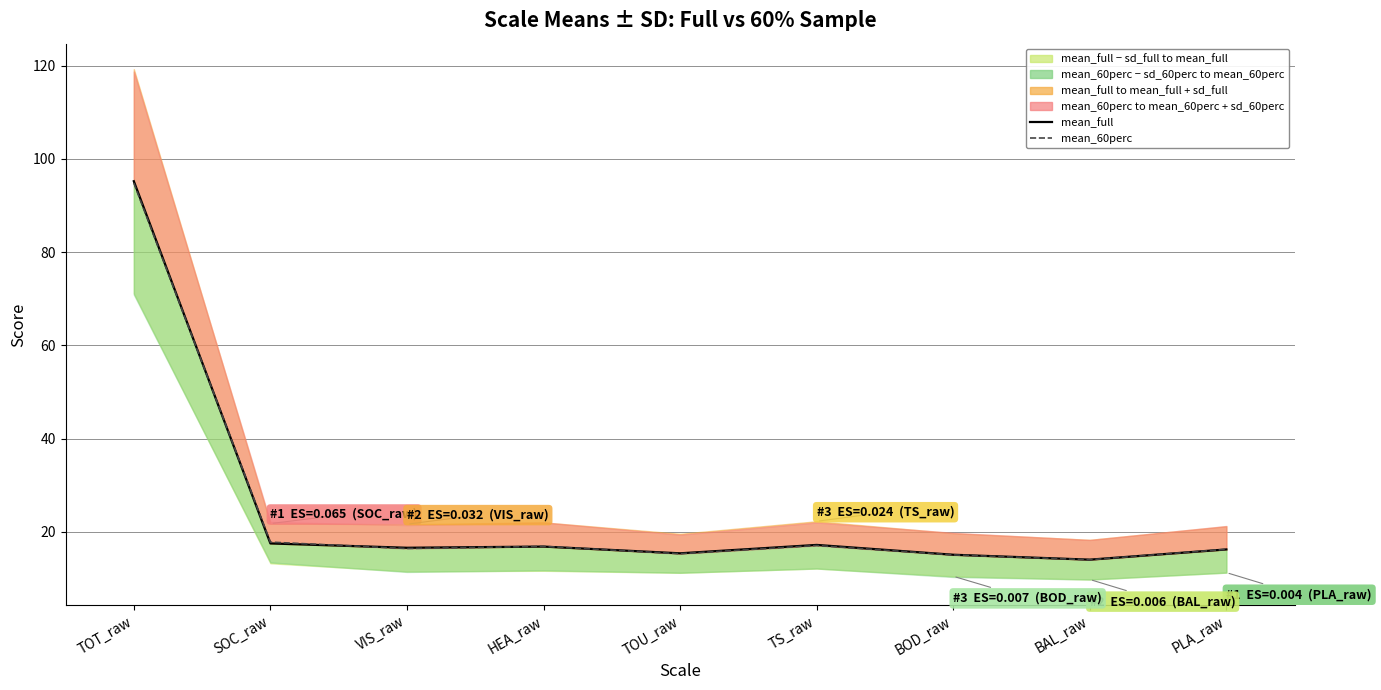

What is the label of the 3rd point from the right?

BOD_raw